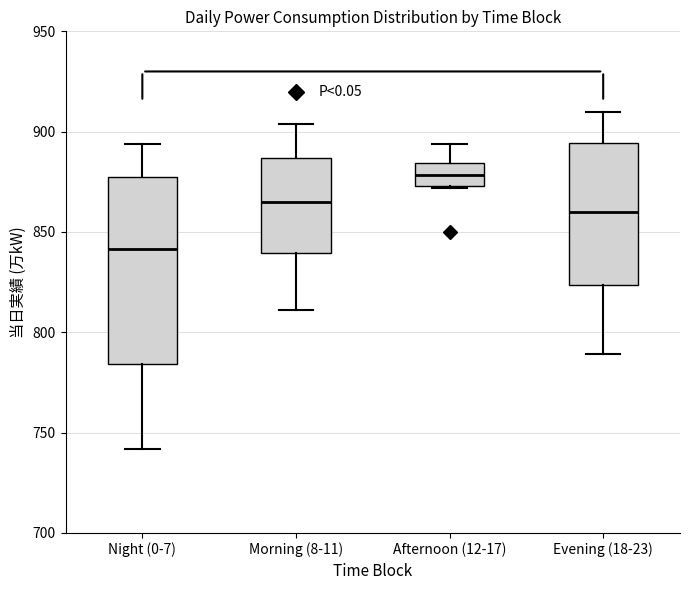

Where does the upper whisker of the box for Night (0-7) end on the y-axis? The values are not printed on the chart, so give them approximately, as read against the axis.

895